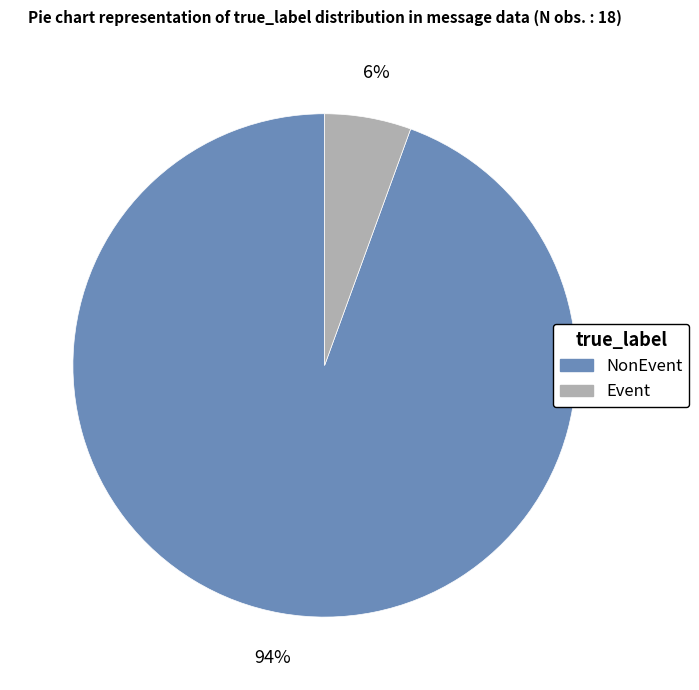

Which has a higher value, Event or NonEvent?

NonEvent